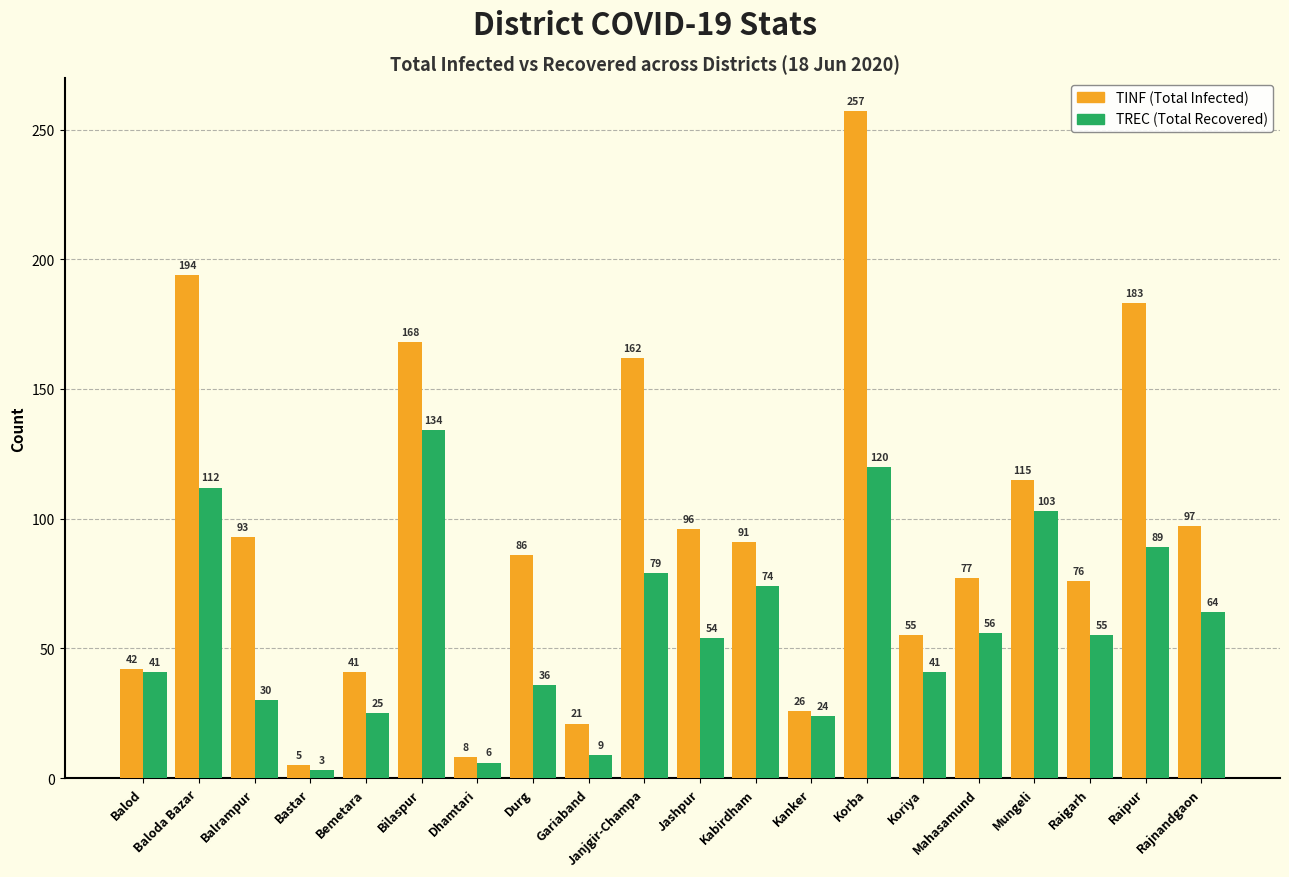

How many distinct data groups are displayed?

2